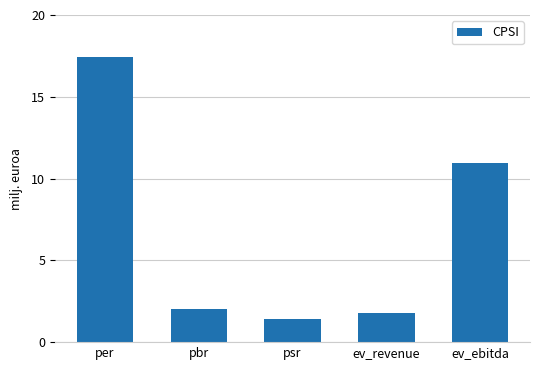

Where does the data first go above 2?

per